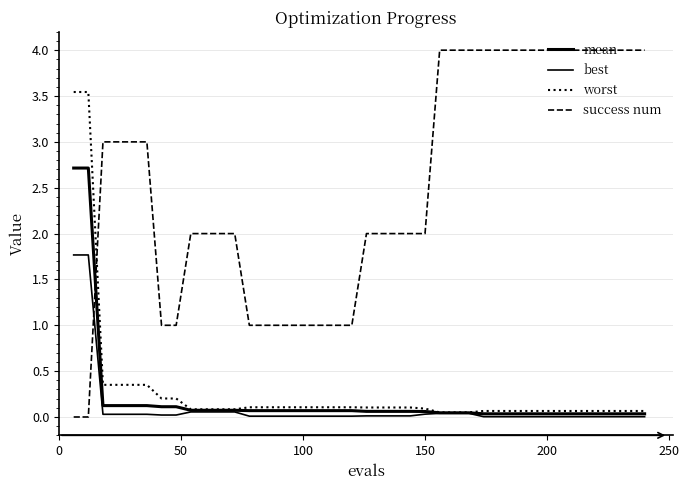

Reading right to left, transcribe all the data shown in this chart.

mean: 0.0	0.0	0.0	0.0	0.0	0.0	0.0	0.0	0.0	0.0	0.0	0.0	0.0	0.0	0.0	0.1	0.1	0.1	0.1	0.1	0.1	0.1	0.1	0.1	0.1	0.1	0.1	0.1	0.1	0.1	0.1	0.1	0.1	0.1	0.1	0.1	0.1	0.1	2.7	2.7
best: 0.0	0.0	0.0	0.0	0.0	0.0	0.0	0.0	0.0	0.0	0.0	0.0	0.0	0.0	0.0	0.0	0.0	0.0	0.0	0.0	0.0	0.0	0.0	0.0	0.0	0.0	0.0	0.0	0.1	0.1	0.1	0.1	0.0	0.0	0.0	0.0	0.0	0.0	1.8	1.8
worst: 0.1	0.1	0.1	0.1	0.1	0.1	0.1	0.1	0.1	0.1	0.1	0.1	0.1	0.1	0.1	0.1	0.1	0.1	0.1	0.1	0.1	0.1	0.1	0.1	0.1	0.1	0.1	0.1	0.1	0.1	0.1	0.1	0.2	0.2	0.4	0.4	0.4	0.4	3.5	3.5
success num: 4.0	4.0	4.0	4.0	4.0	4.0	4.0	4.0	4.0	4.0	4.0	4.0	4.0	4.0	4.0	2.0	2.0	2.0	2.0	2.0	1.0	1.0	1.0	1.0	1.0	1.0	1.0	1.0	2.0	2.0	2.0	2.0	1.0	1.0	3.0	3.0	3.0	3.0	0.0	0.0